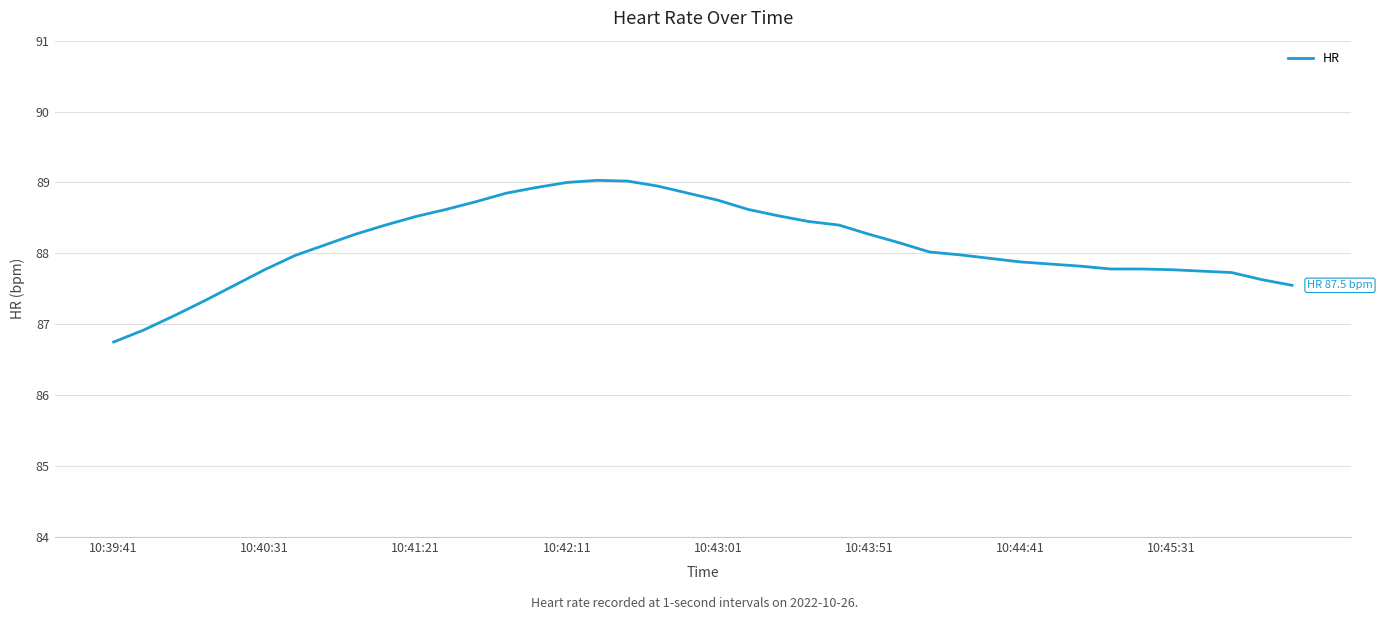

What is the greatest value displayed?

89.0